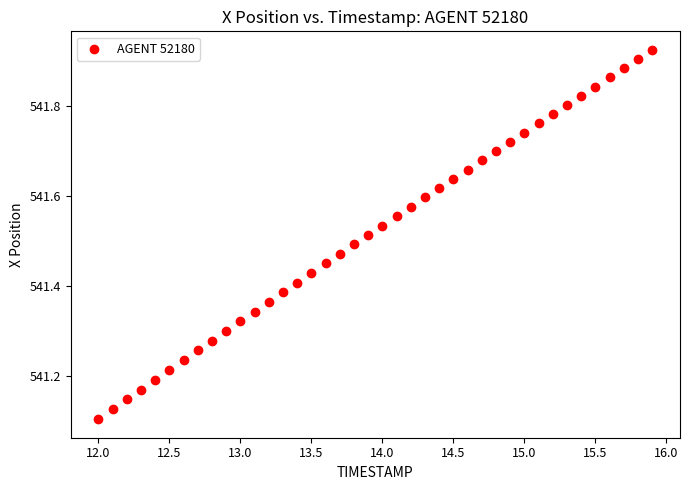

What is the range of Y values (max minus min)?

0.8